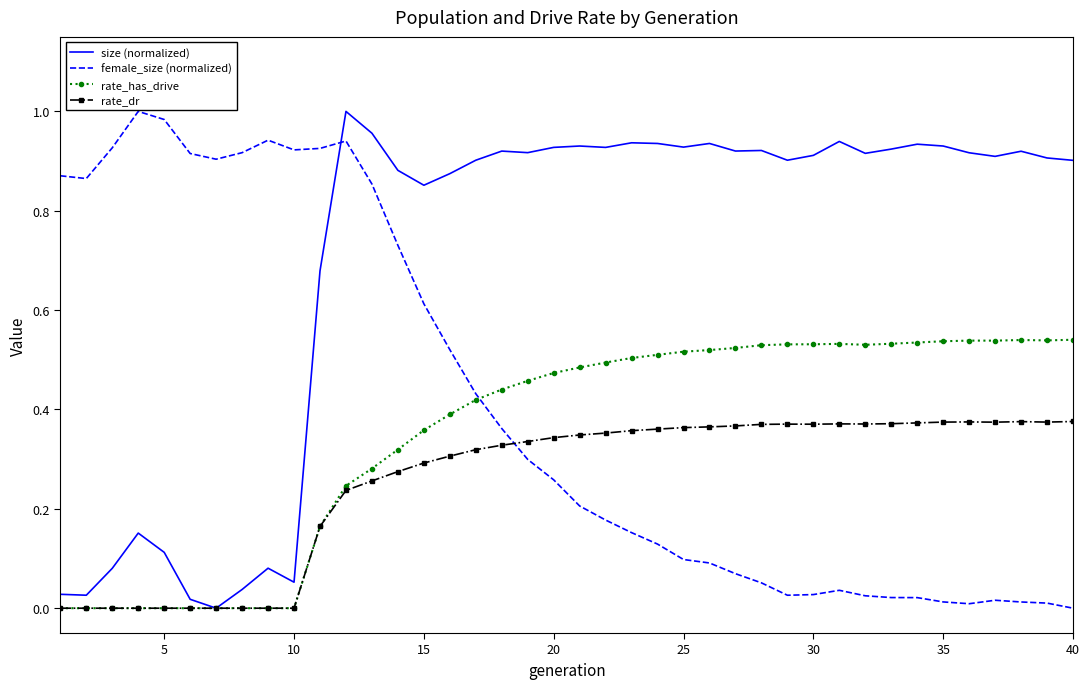

True or false: female_size (normalized) and rate_has_drive intersect in this chart.

True